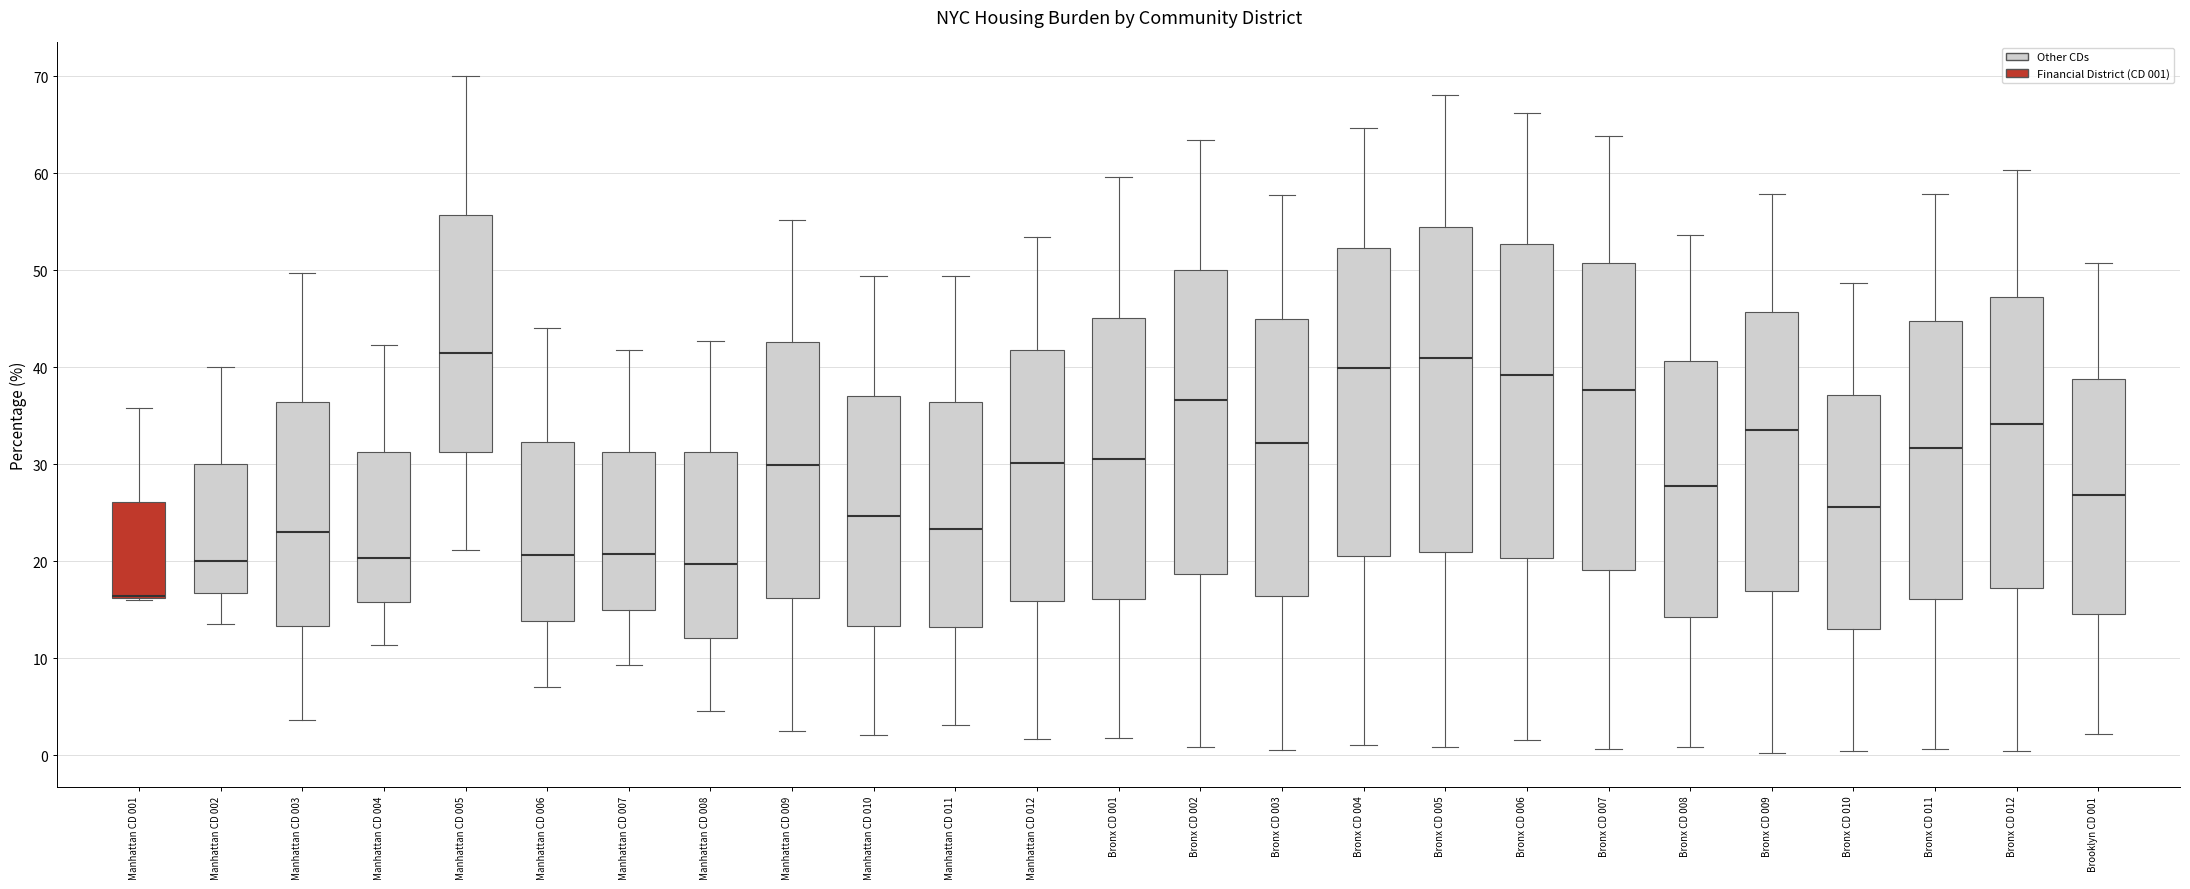

Reading left to right, read every box against the y-axis: the position of its median line, the range the box covers, and the ends of its whiskers. The values are not printed on the chart, so give them approximately, as read against the axis.

Manhattan CD 001: median 16 (drawn on the box's lower edge), box 16 to 26, whiskers 16 to 36
Manhattan CD 002: median 20, box 17 to 30, whiskers 14 to 40
Manhattan CD 003: median 23, box 13 to 36, whiskers 4 to 50
Manhattan CD 004: median 20, box 16 to 31, whiskers 11 to 42
Manhattan CD 005: median 41, box 31 to 56, whiskers 21 to 70
Manhattan CD 006: median 21, box 14 to 32, whiskers 7 to 44
Manhattan CD 007: median 21, box 15 to 31, whiskers 9 to 42
Manhattan CD 008: median 20, box 12 to 31, whiskers 5 to 43
Manhattan CD 009: median 30, box 16 to 43, whiskers 3 to 55
Manhattan CD 010: median 25, box 13 to 37, whiskers 2 to 49
Manhattan CD 011: median 23, box 13 to 36, whiskers 3 to 49
Manhattan CD 012: median 30, box 16 to 42, whiskers 2 to 53
Bronx CD 001: median 31, box 16 to 45, whiskers 2 to 60
Bronx CD 002: median 37, box 19 to 50, whiskers 1 to 63
Bronx CD 003: median 32, box 16 to 45, whiskers 1 to 58
Bronx CD 004: median 40, box 21 to 52, whiskers 1 to 65
Bronx CD 005: median 41, box 21 to 55, whiskers 1 to 68
Bronx CD 006: median 39, box 20 to 53, whiskers 2 to 66
Bronx CD 007: median 38, box 19 to 51, whiskers 1 to 64
Bronx CD 008: median 28, box 14 to 41, whiskers 1 to 54
Bronx CD 009: median 34, box 17 to 46, whiskers 0 to 58
Bronx CD 010: median 26, box 13 to 37, whiskers 0 to 49
Bronx CD 011: median 32, box 16 to 45, whiskers 1 to 58
Bronx CD 012: median 34, box 17 to 47, whiskers 0 to 60
Brooklyn CD 001: median 27, box 15 to 39, whiskers 2 to 51